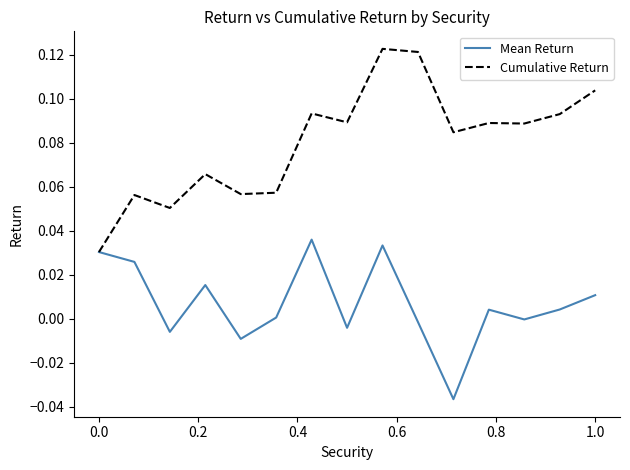

Which series has the largest total across all categories?

Cumulative Return